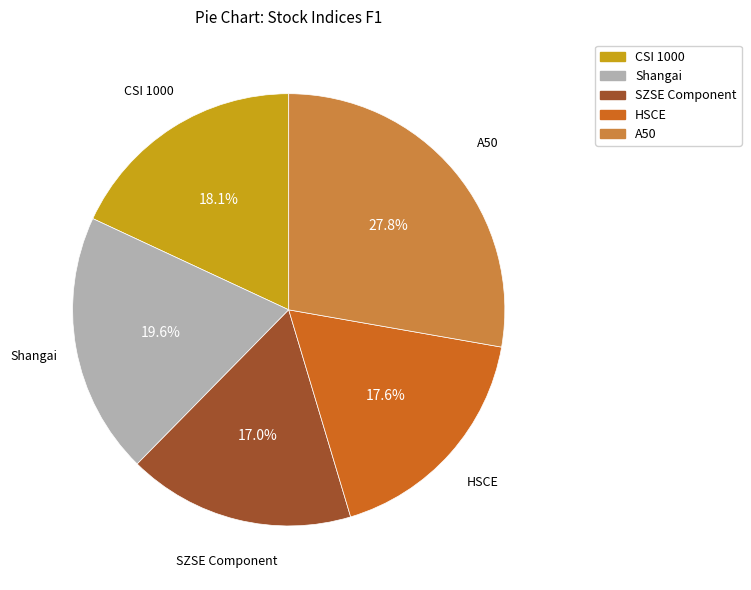

How much of the chart is everything except Shangai?

80.4%